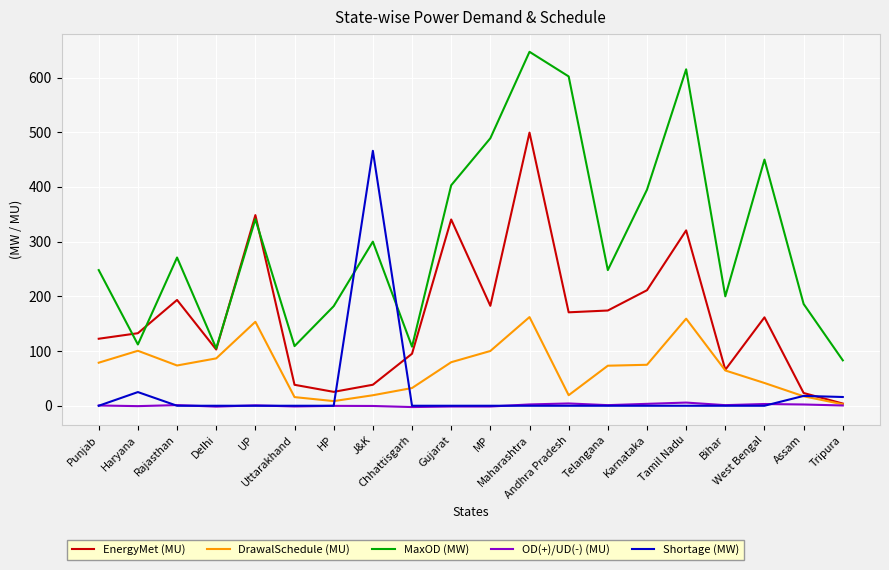

True or false: EnergyMet (MU) and Shortage (MW) cross at least once.

True